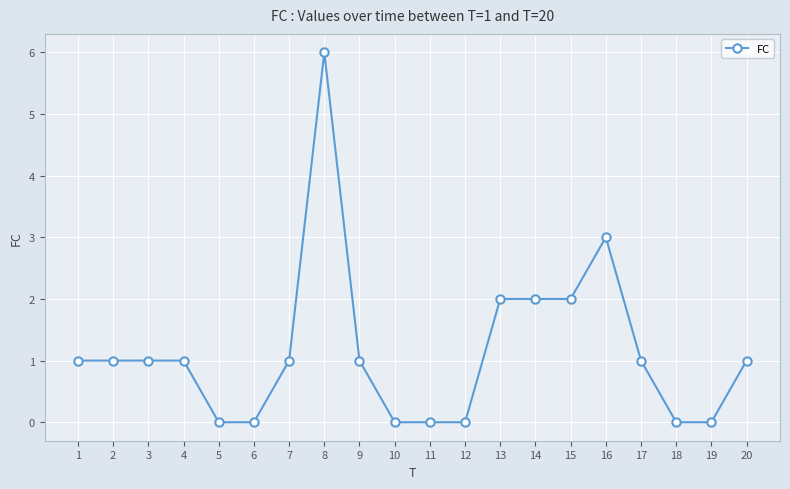

What is the difference between the maximum and second lowest values?

6